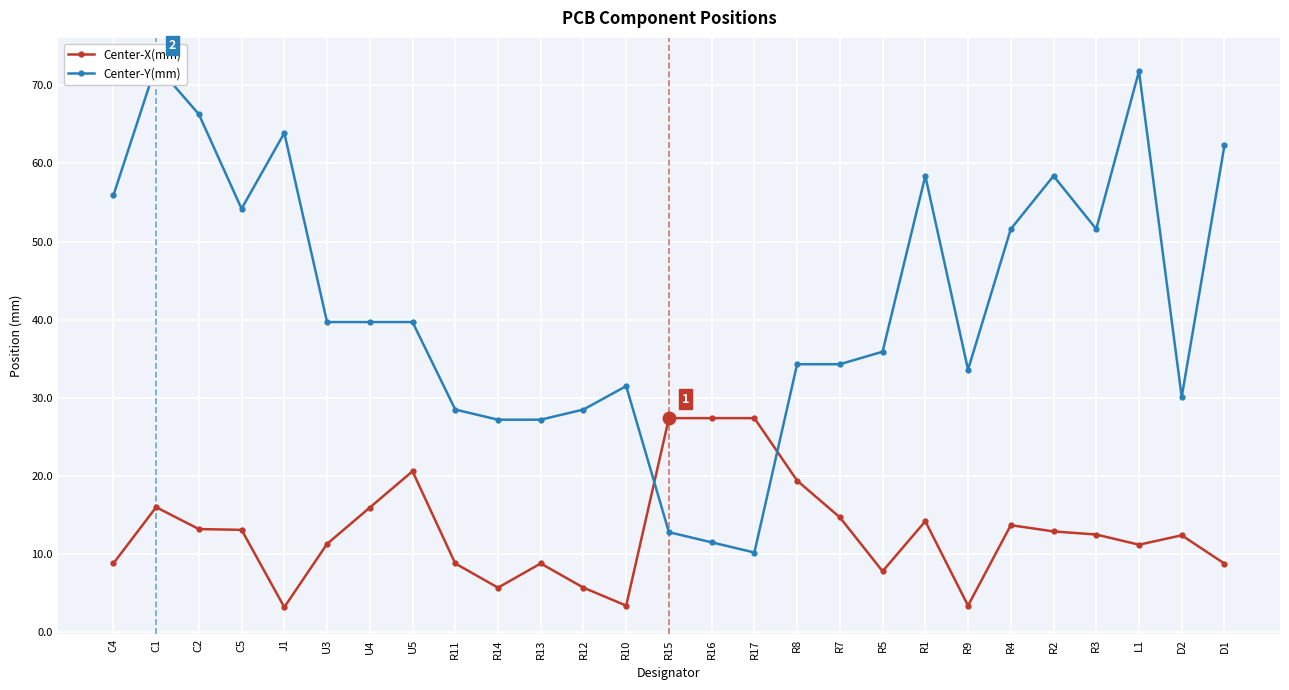

What is the total value across all series at R4?

65.3